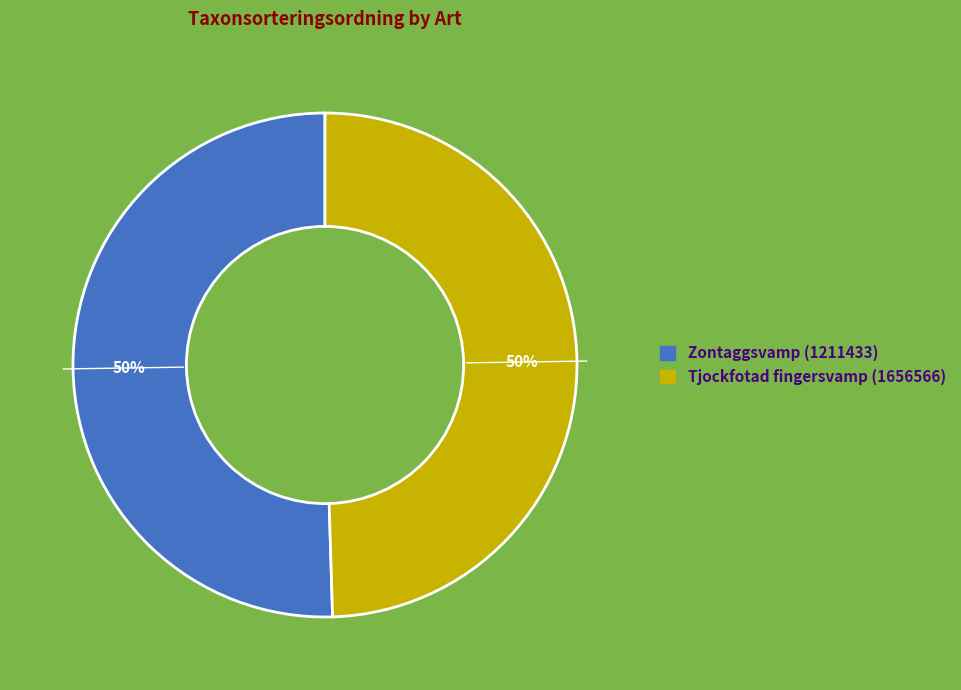

Do Tjockfotad fingersvamp (1656566) and Zontaggsvamp (1211433) together represent more than half of the pie?

Yes